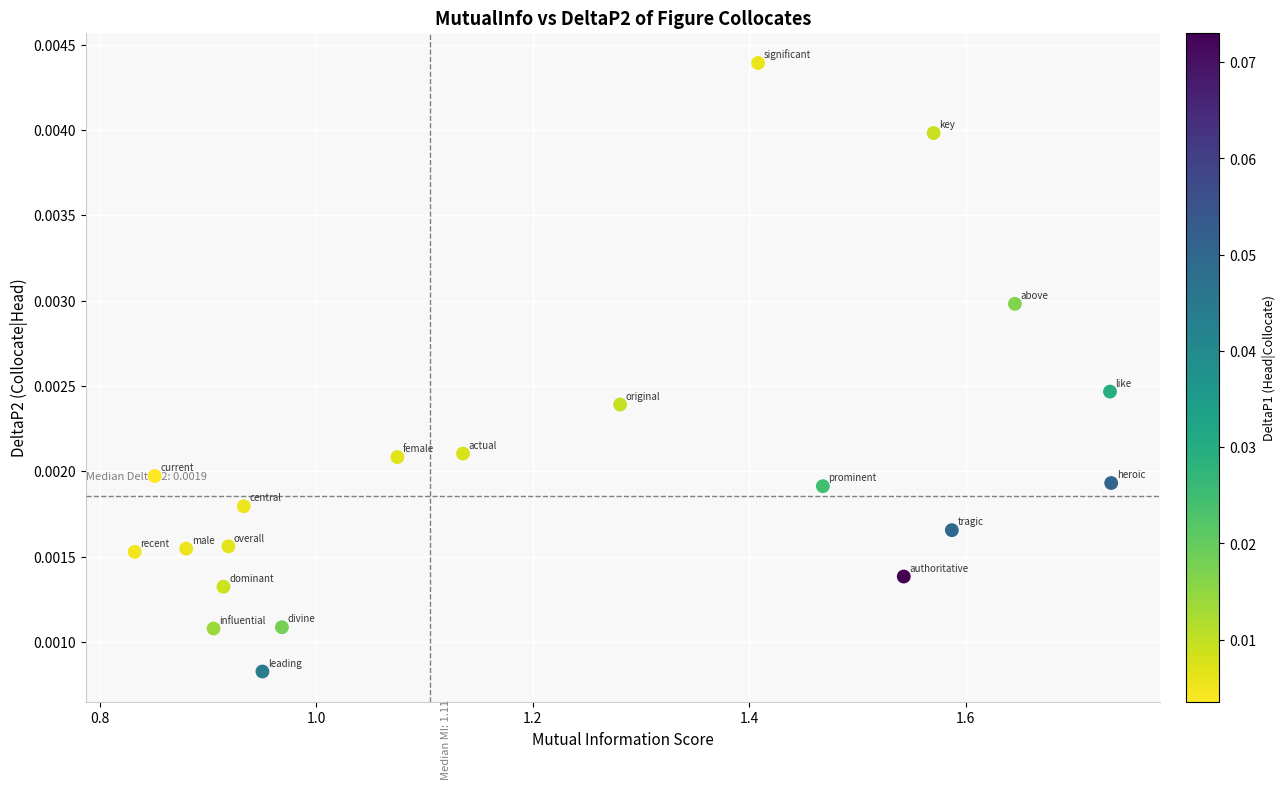

What is the range of X values (max minus min)?

0.9